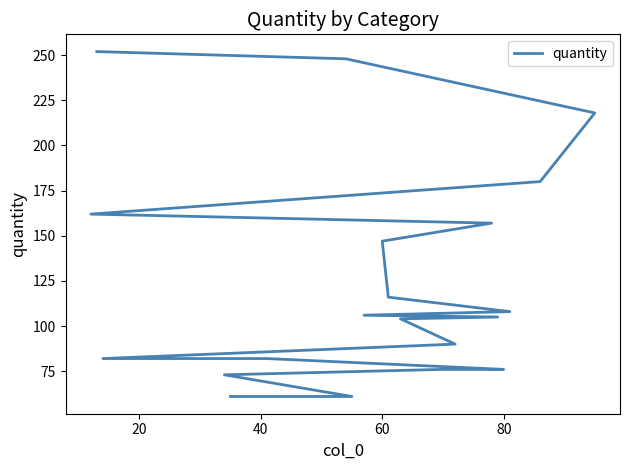

How many lines are shown in the chart?

1